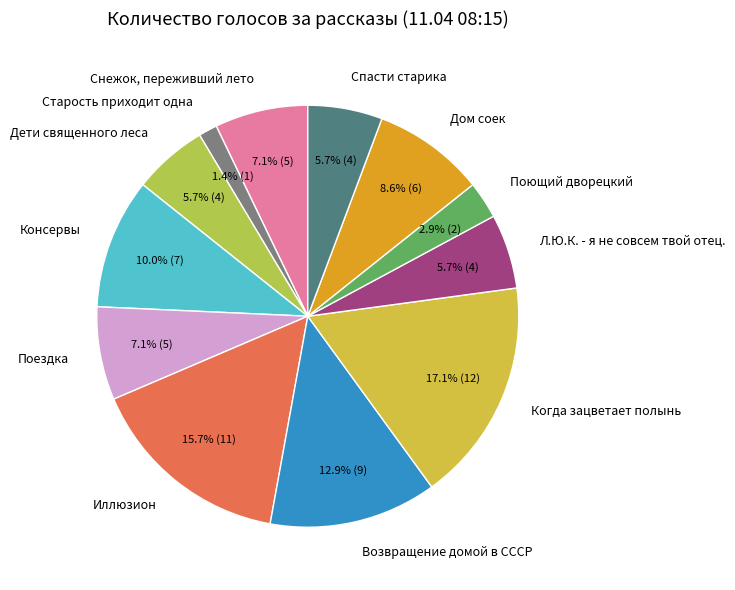

To the nearest percent, what is the difference between the Дом соек and Консервы slice percentages?

1%